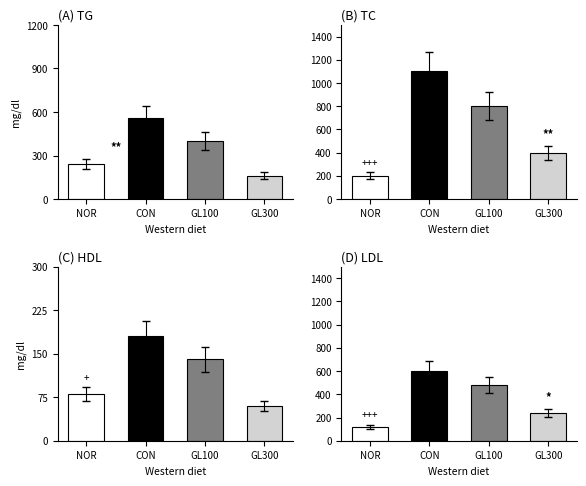

How many (D) LDL values are between 240 and 600?

3